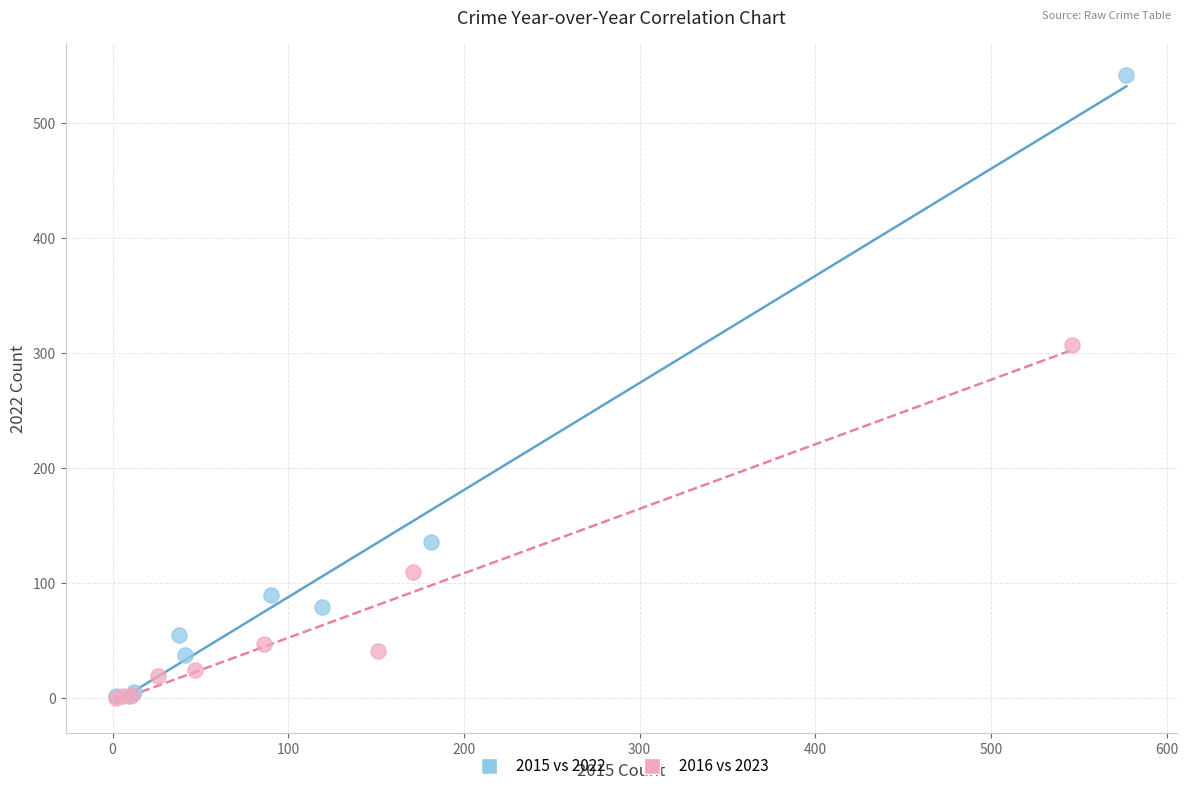

Which series reaches the maximum Y coordinate?

2015 vs 2022